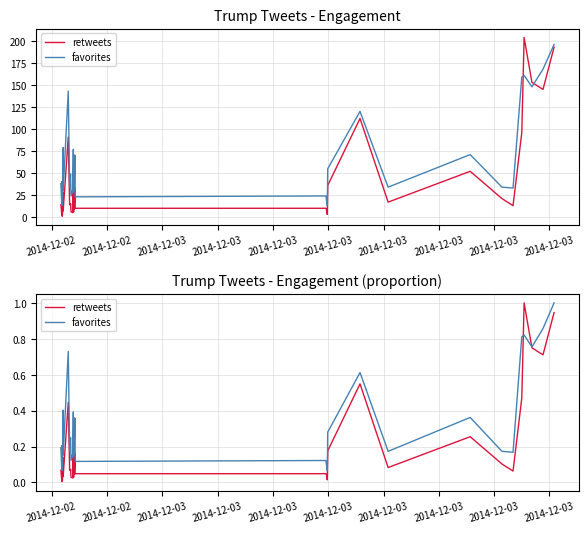

Is it true that retweets equals 0.2 at 30?

False